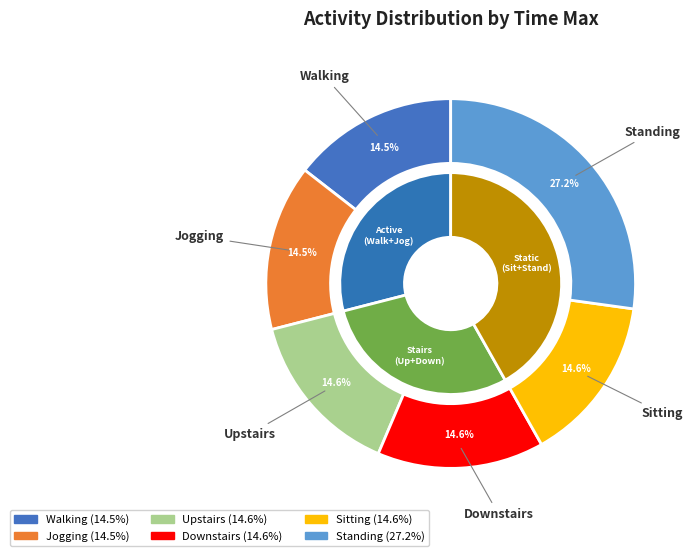

True or false: Walking accounts for 25% of the total.

False